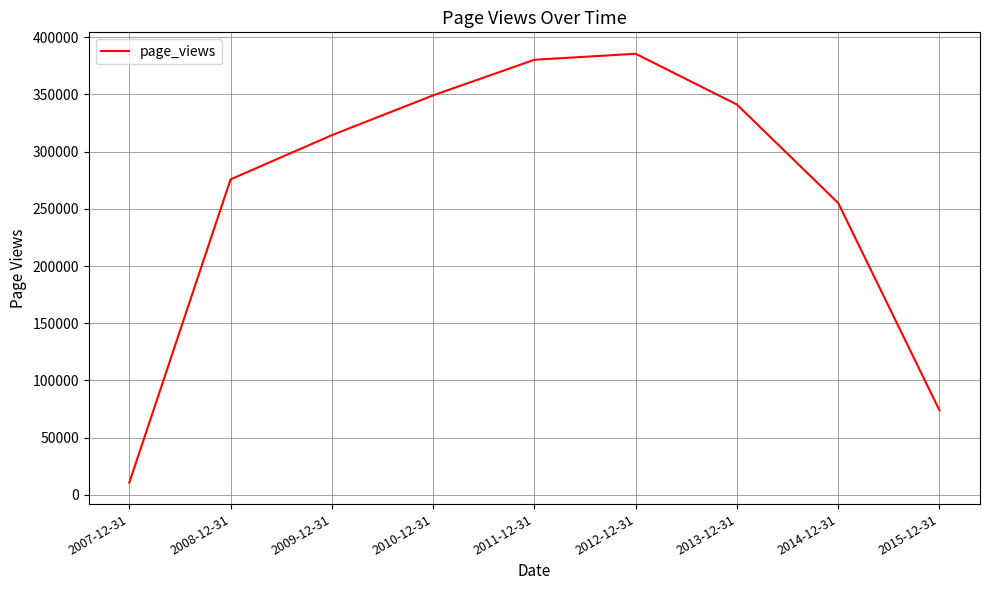

What is the change in value from 2007-12-31 to 2015-12-31?

+63168